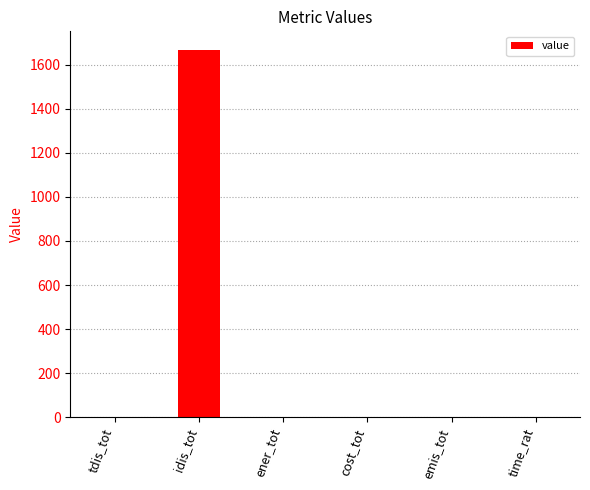

Are the bars grouped side by side (vs. stacked)?

No